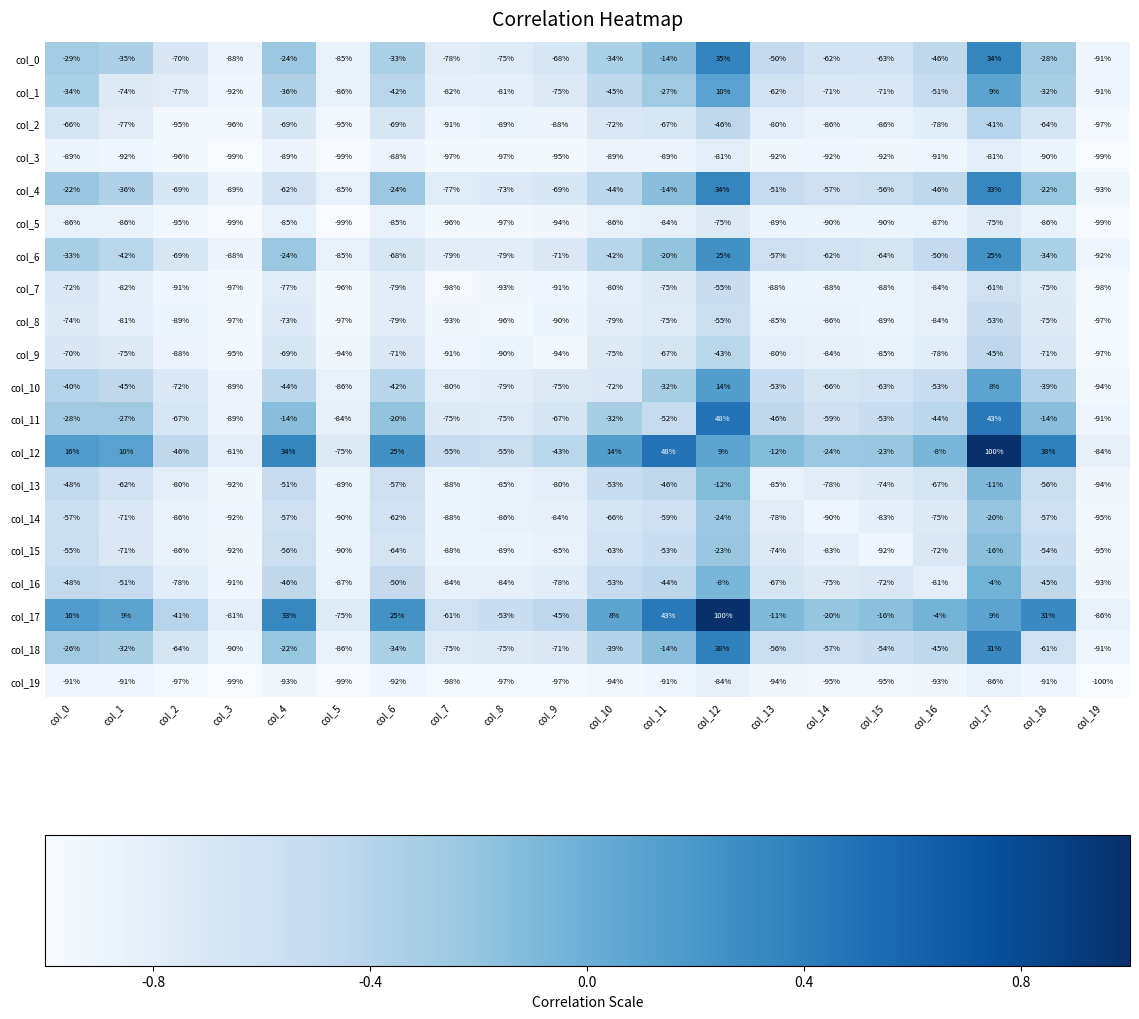

Which series has the largest total across all categories?

col_12